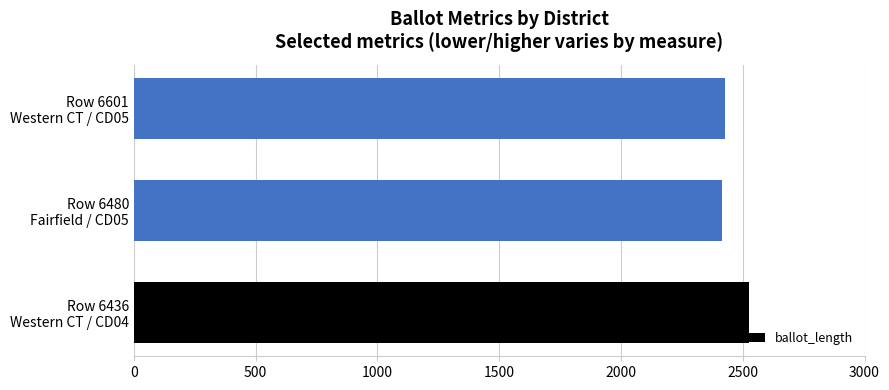

What is the average value?

2455